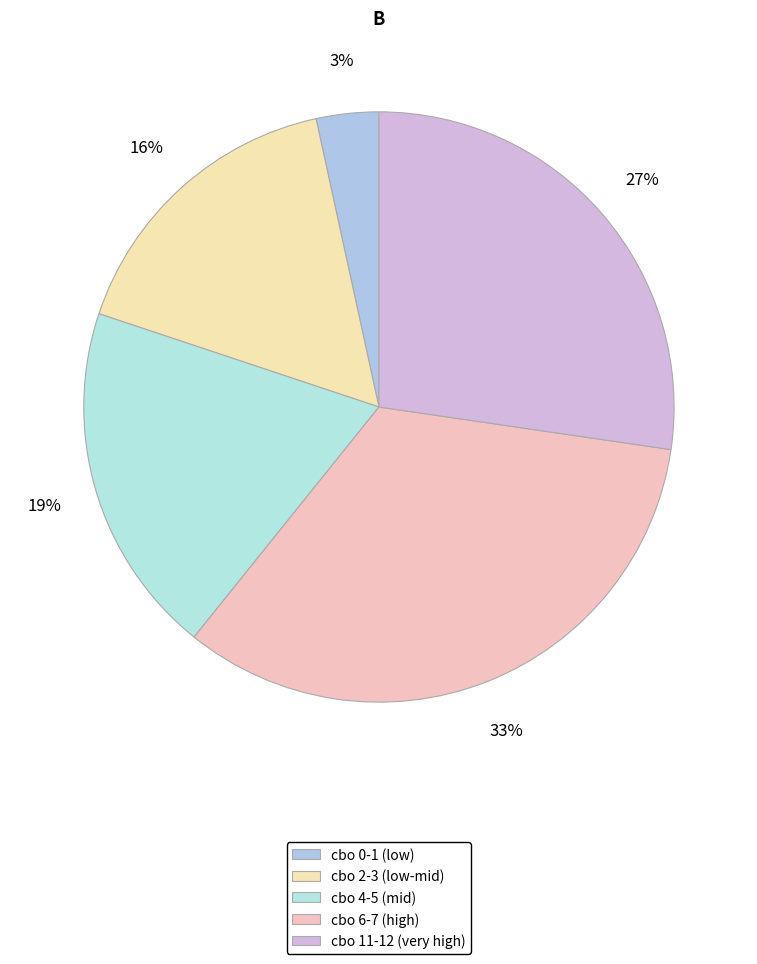

Rank the categories by value from highest to lowest.

cbo 6-7 (high), cbo 11-12 (very high), cbo 4-5 (mid), cbo 2-3 (low-mid), cbo 0-1 (low)